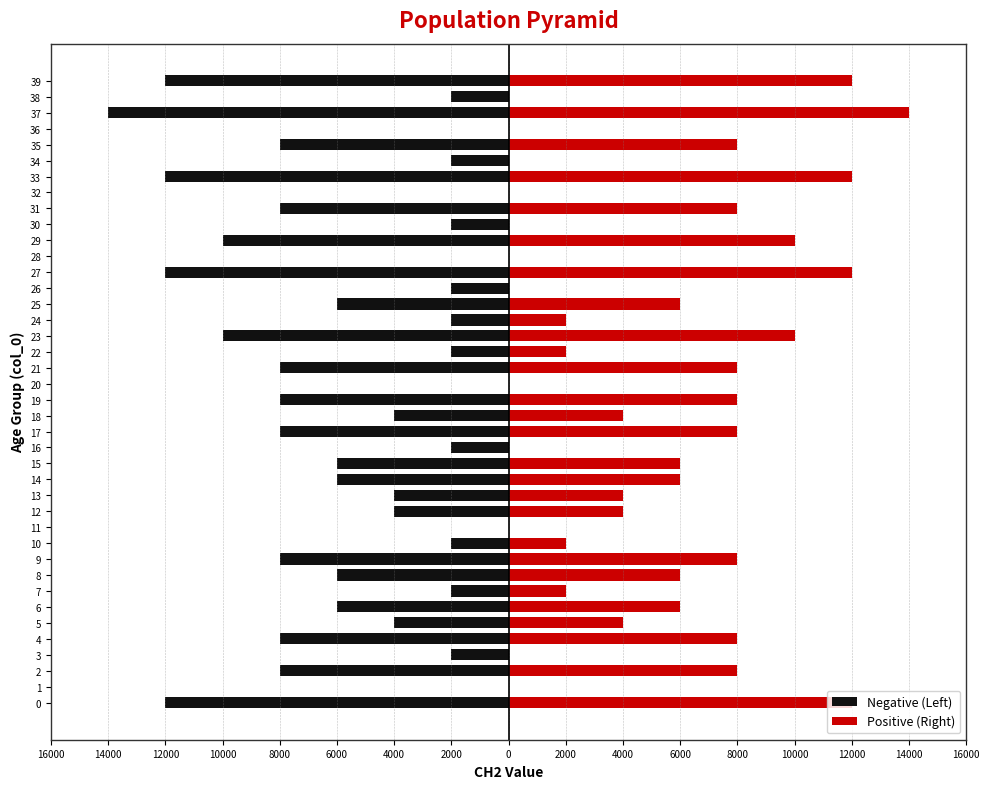

List the series in order of their overall mean, highest first.

Positive (Right), Negative (Left)